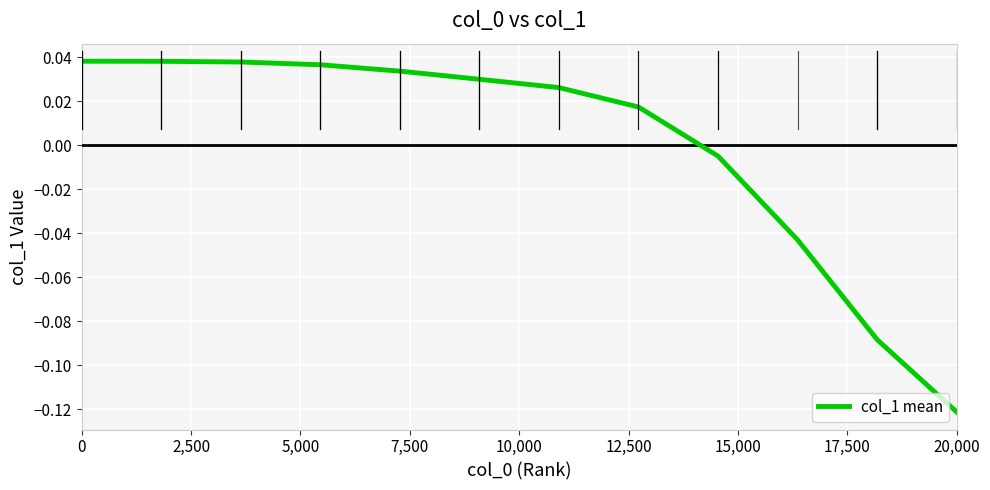

Which category has the lowest value across all series?

20,000